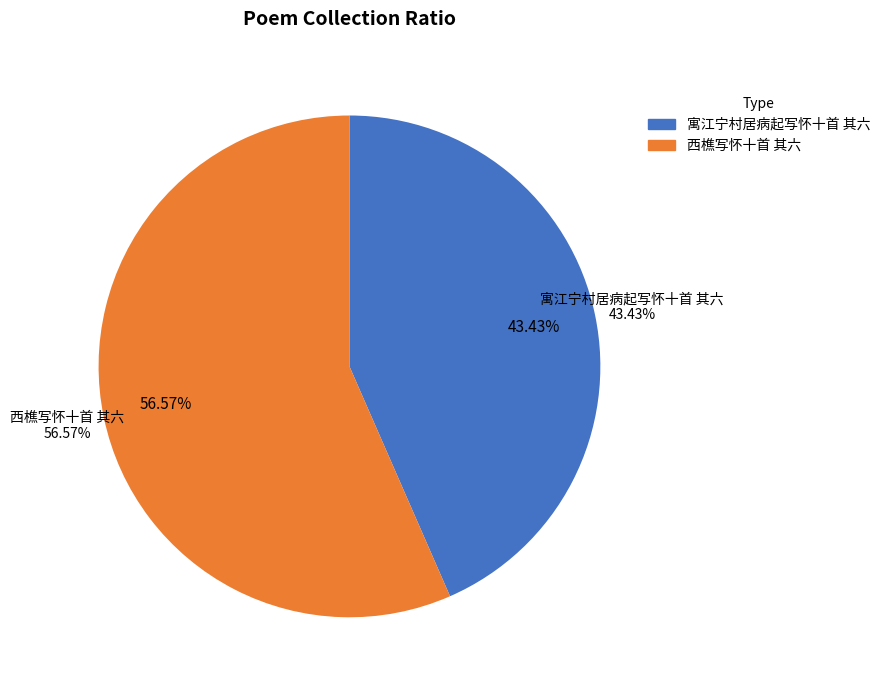

Rank the categories by value from highest to lowest.

西樵写怀十首 其六, 寓江宁村居病起写怀十首 其六